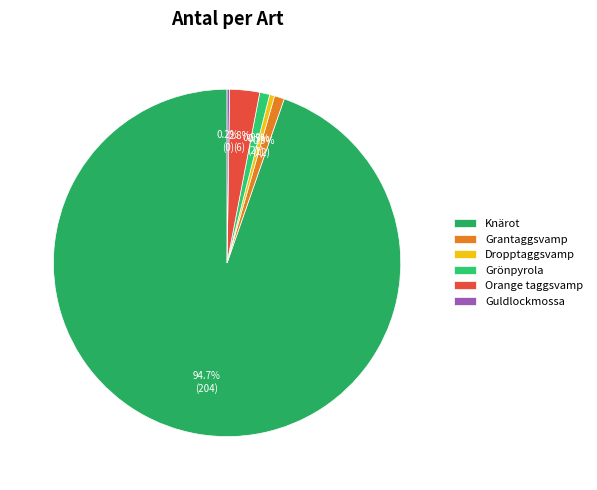

What is the change in value from Grantaggsvamp to Orange taggsvamp?

+4